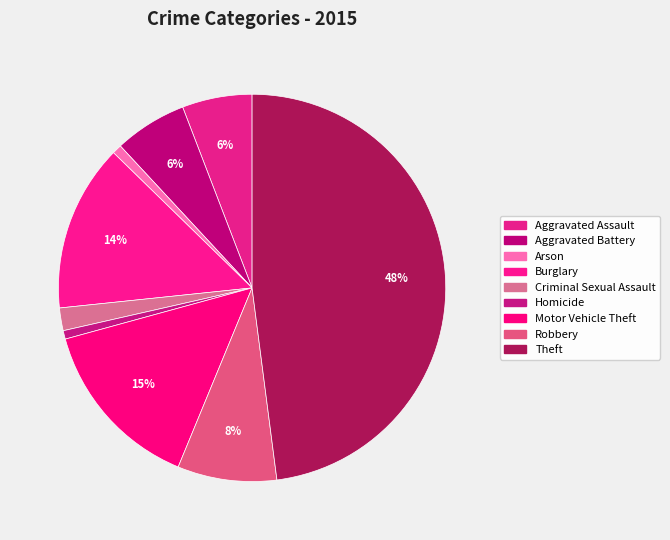

Which slice is the largest?

Theft